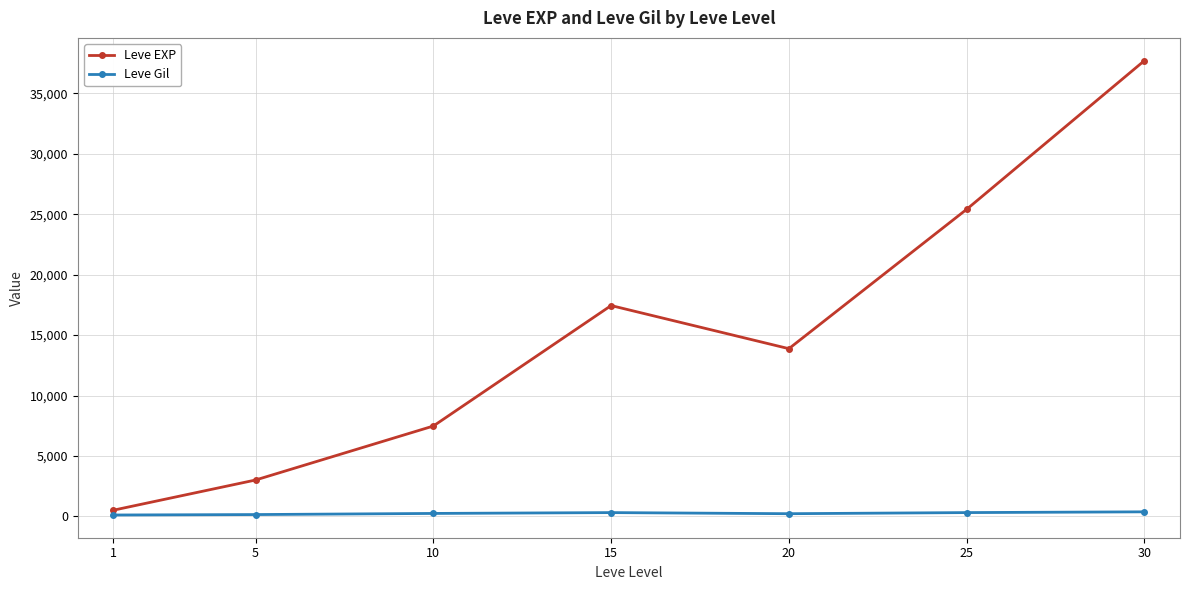

Which series has the largest total across all categories?

Leve EXP